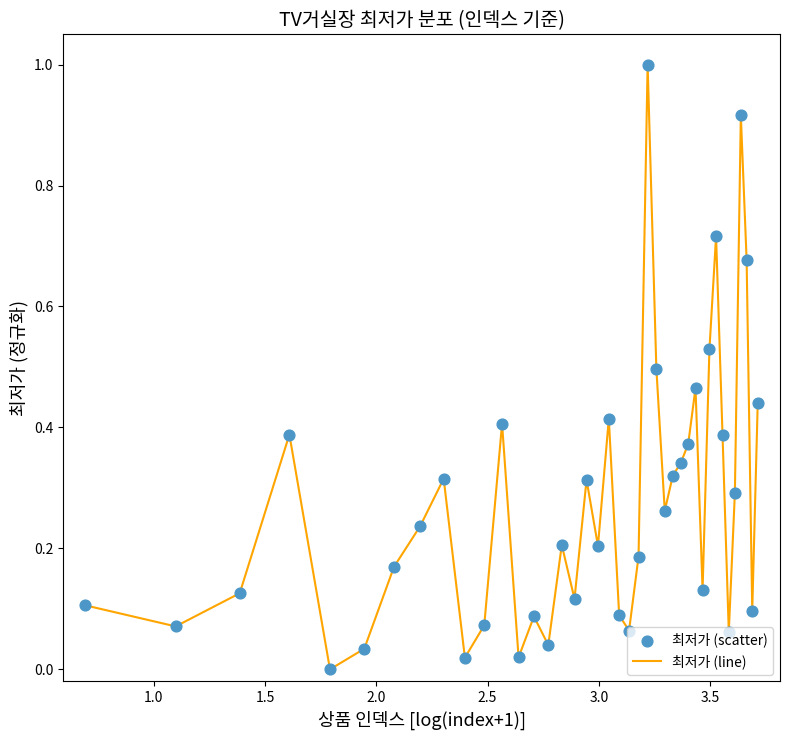

What is the greatest value displayed?

1.0